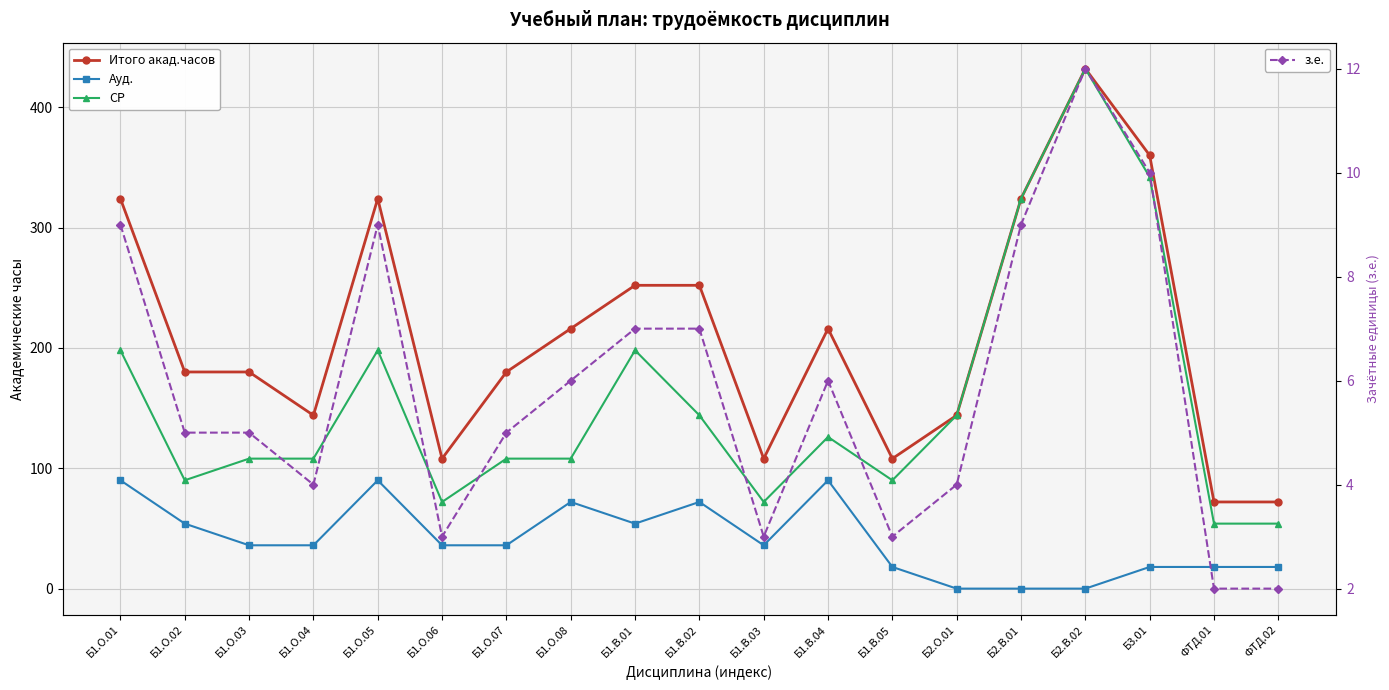

How many lines are shown in the chart?

4